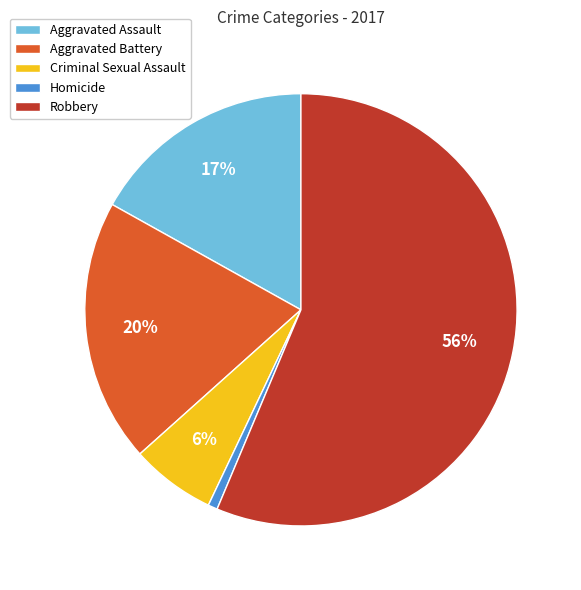

To the nearest percent, what percentage of the pie is Robbery?

56%